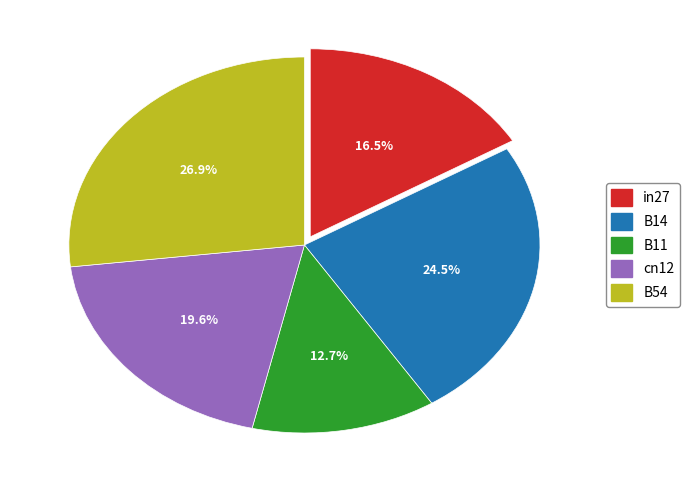

Count the number of slices in the pie.

5